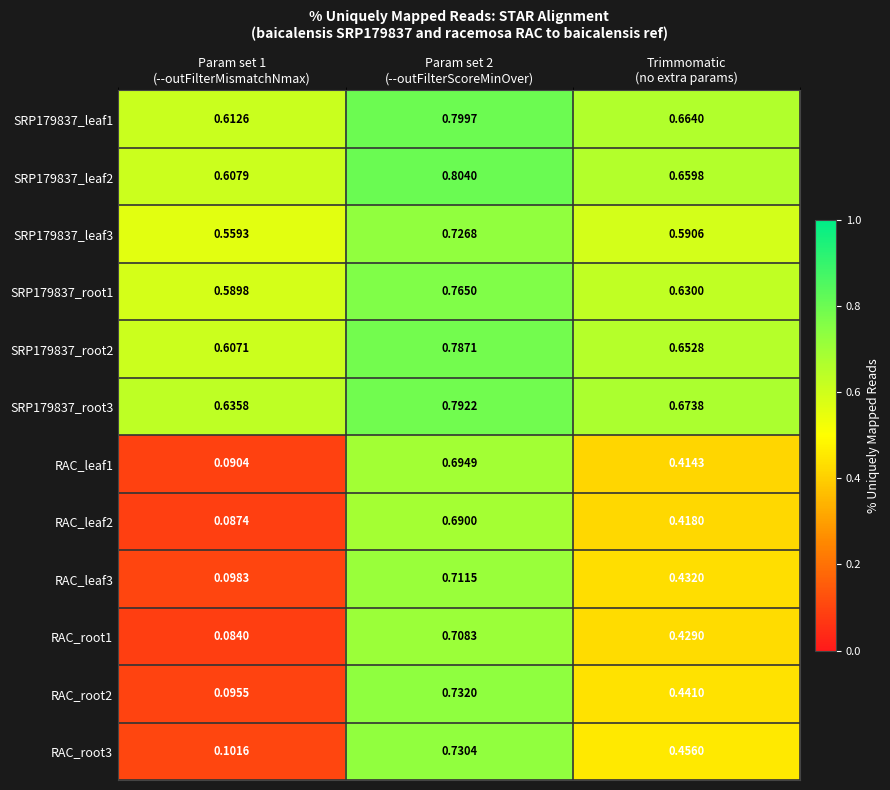

How many series are shown in this chart?

12